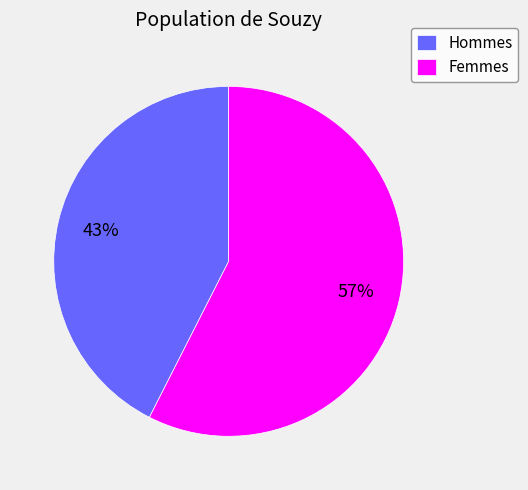

The Hommes slice represents 43% of the pie. True or false?

True